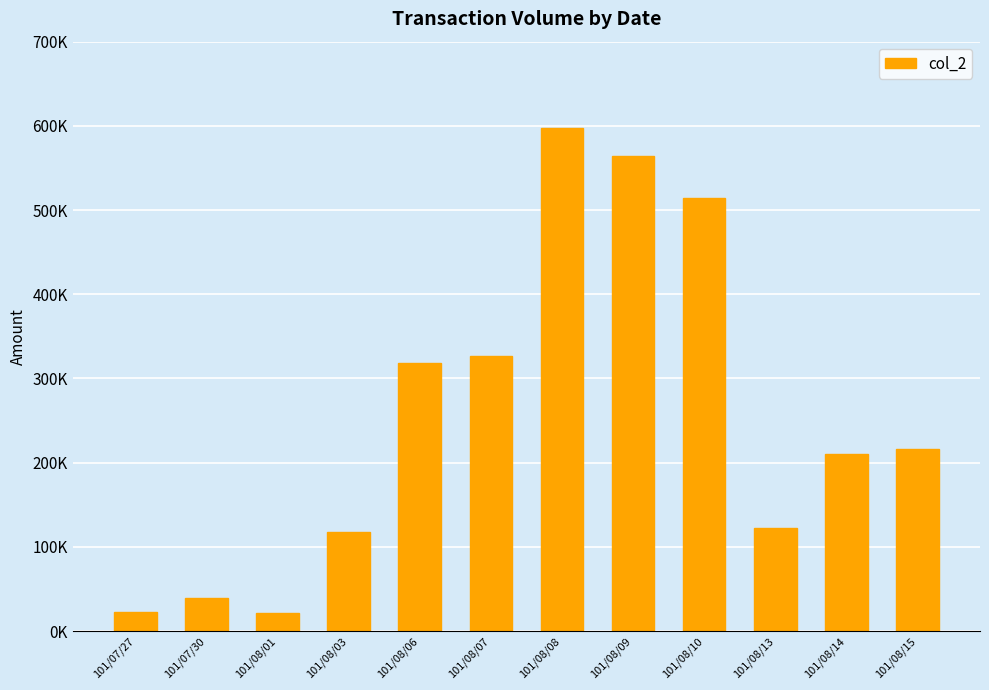

Reading right to left, list all the values displayed in this chart.

101/08/15=216190	101/08/14=210530	101/08/13=121950	101/08/10=514540	101/08/09=563780	101/08/08=597880	101/08/07=327300	101/08/06=318380	101/08/03=117180	101/08/01=22070	101/07/30=38760	101/07/27=22670